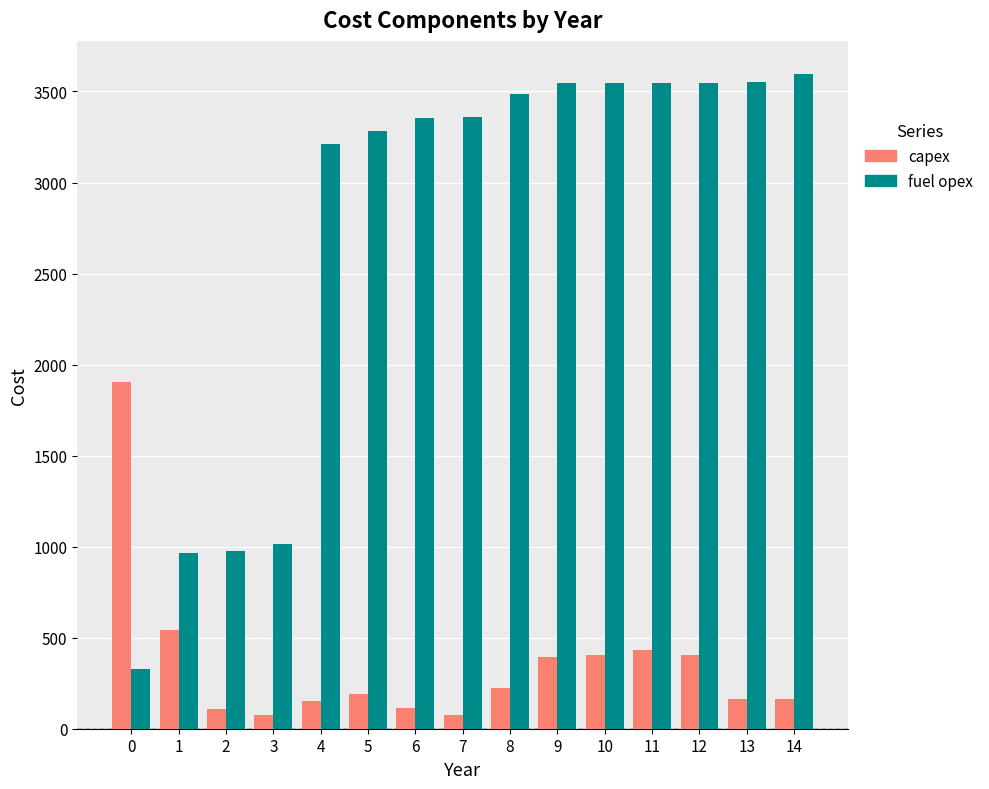

How many bars are there in total?

30